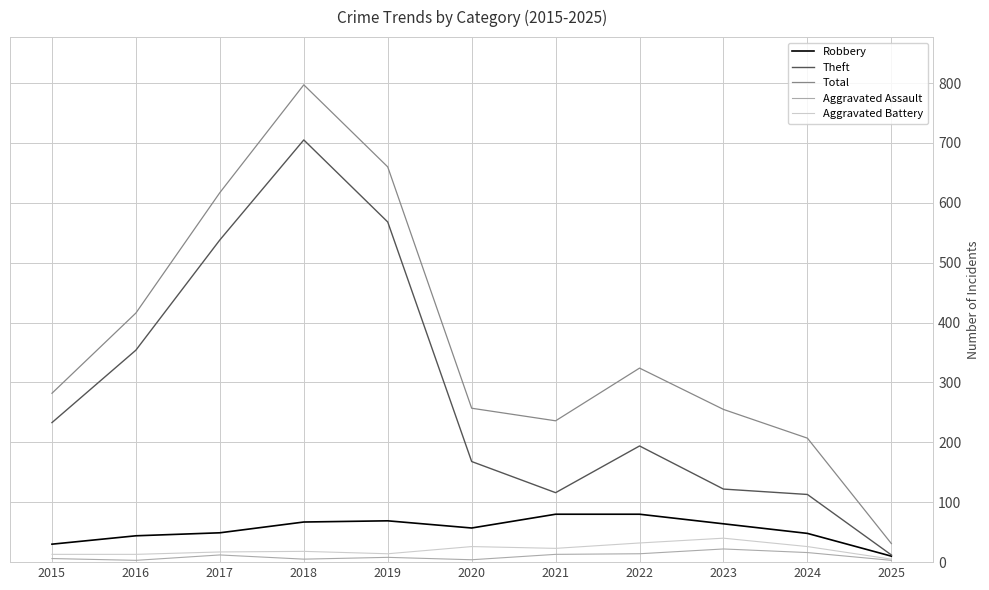

Is the value of Total at 2024 greater than the value of Theft at 2023?

Yes